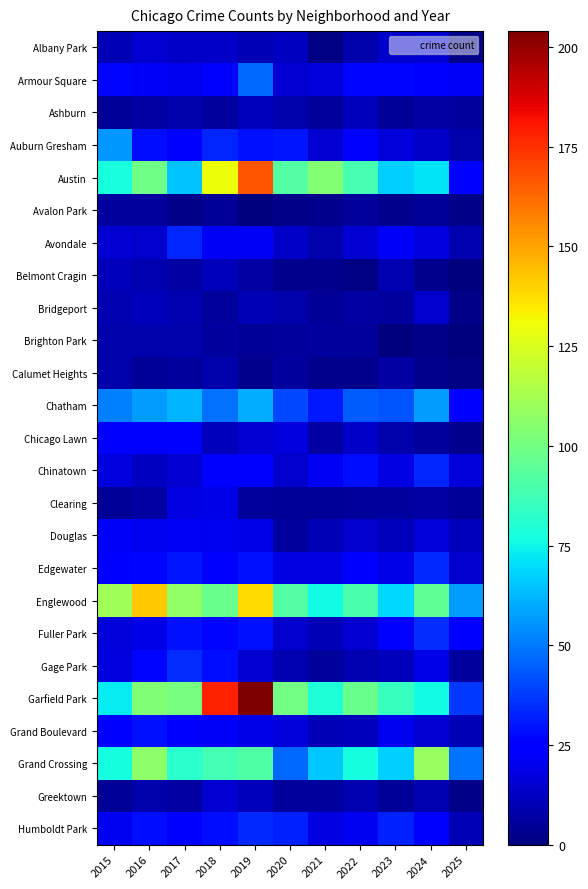

What is the greatest value displayed?

204